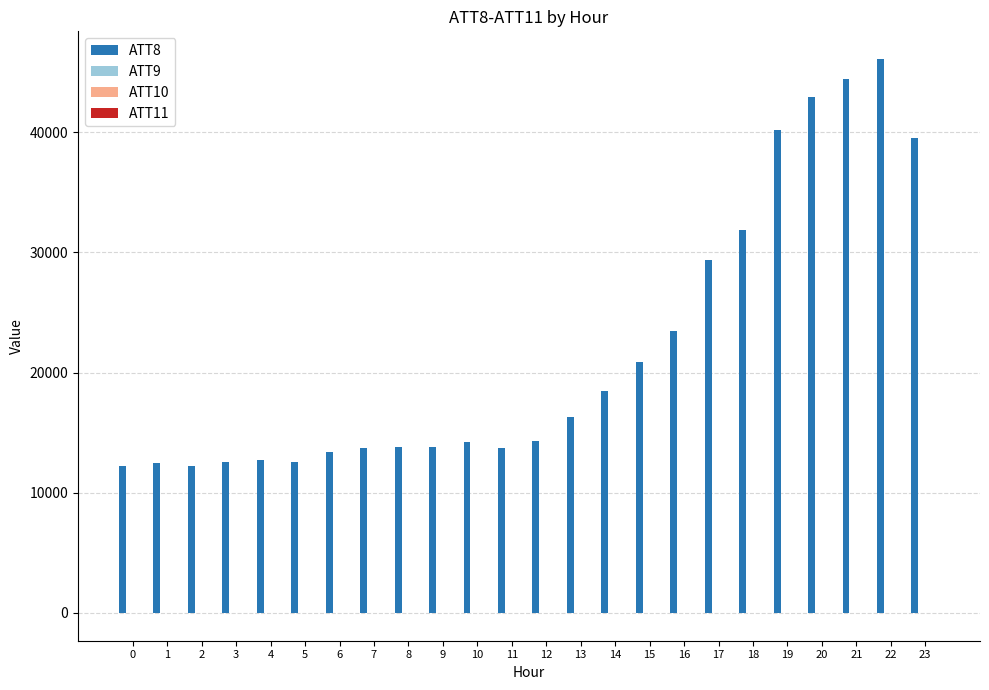

The value of ATT8 at 3 is 12600.0. True or false?

True